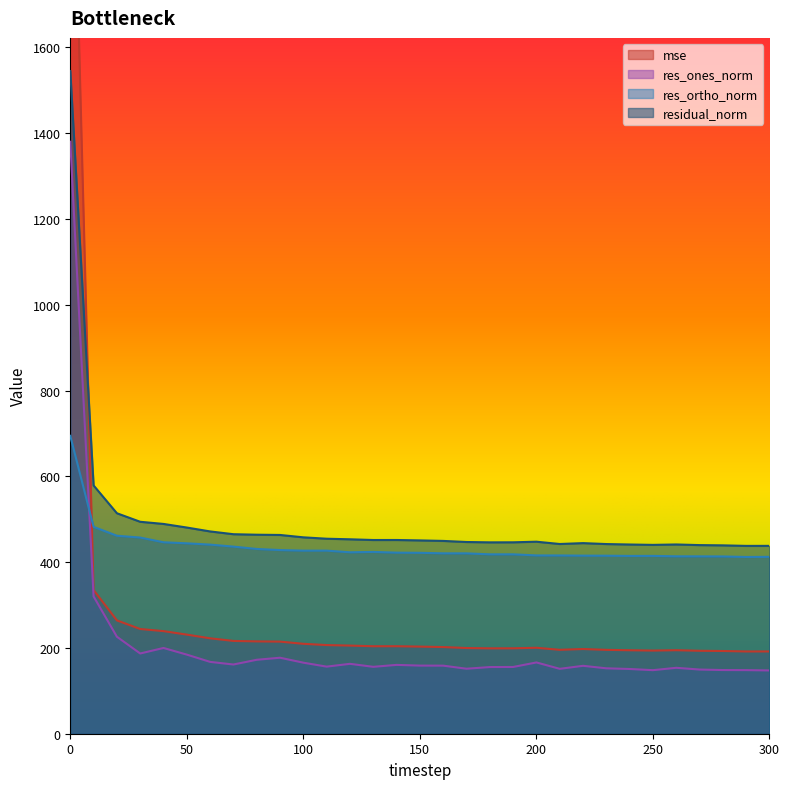

At which label does res_ones_norm reach its minimum?

300